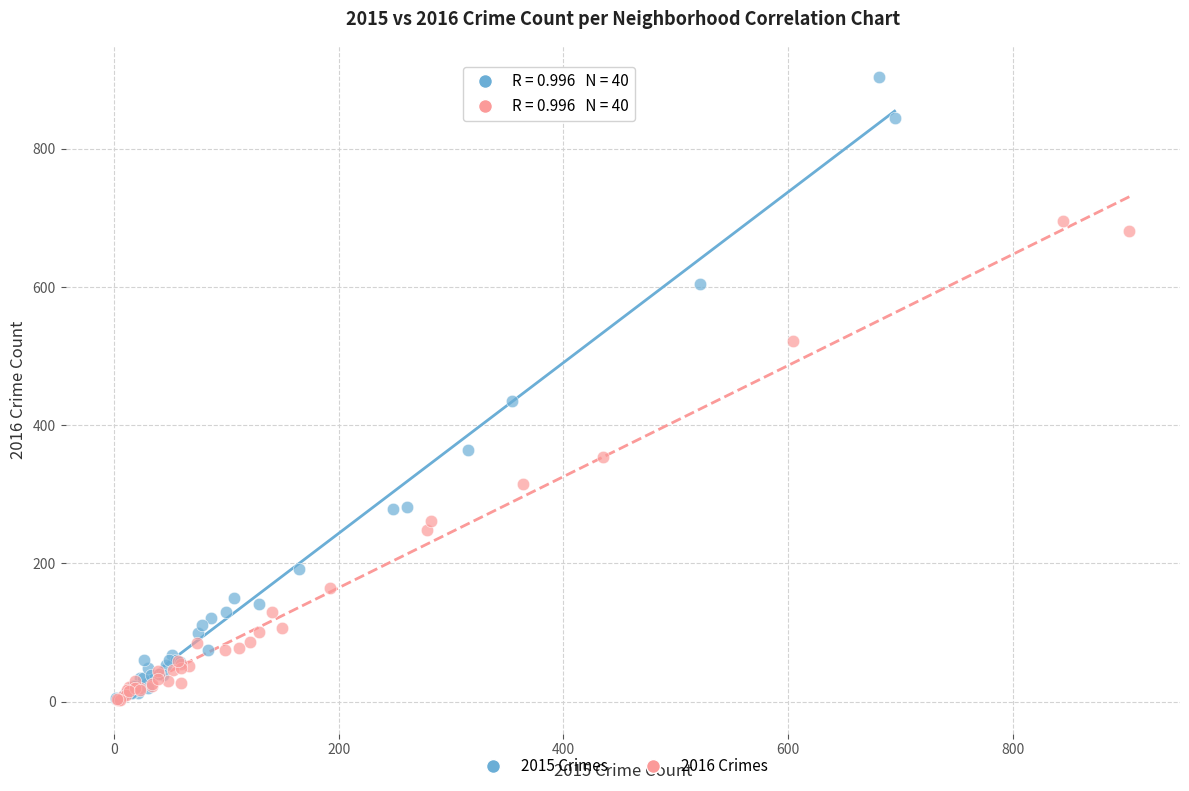

Which series contains the highest Y value?

2015 Crimes